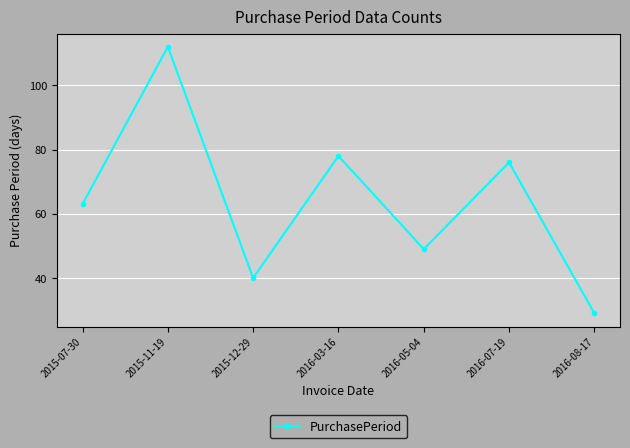

How many lines are shown in the chart?

1